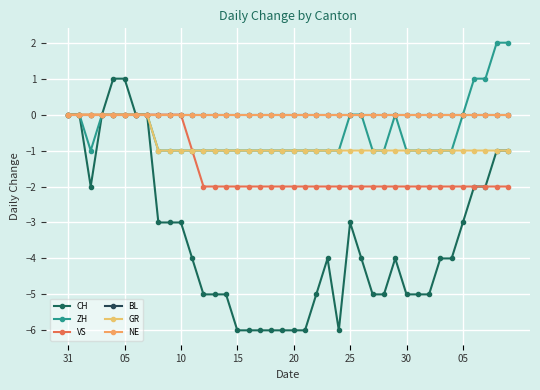

At how many categories does at least one series exceed 0?

6